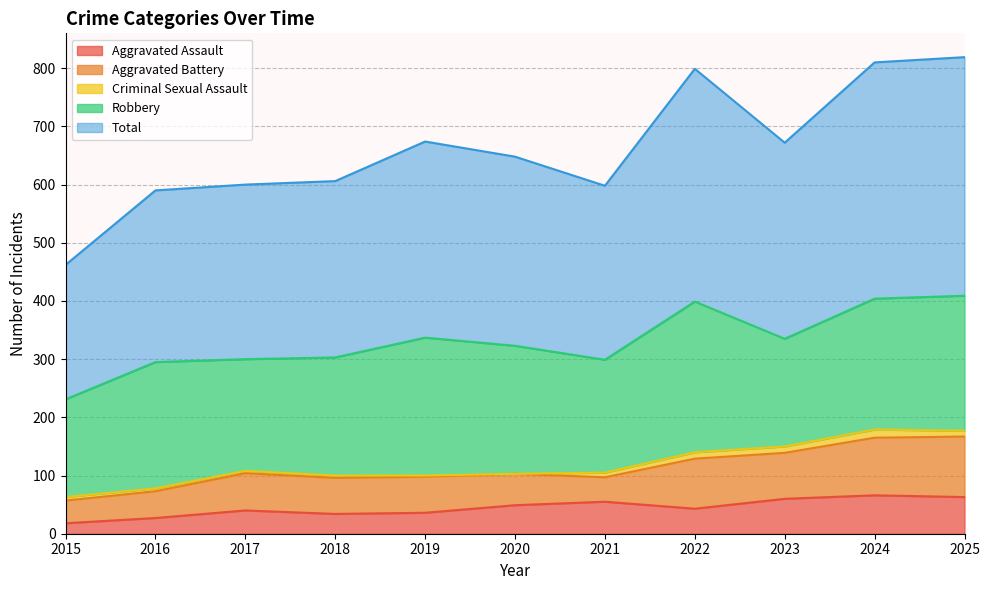

Which series has the largest range (max minus min)?

Total